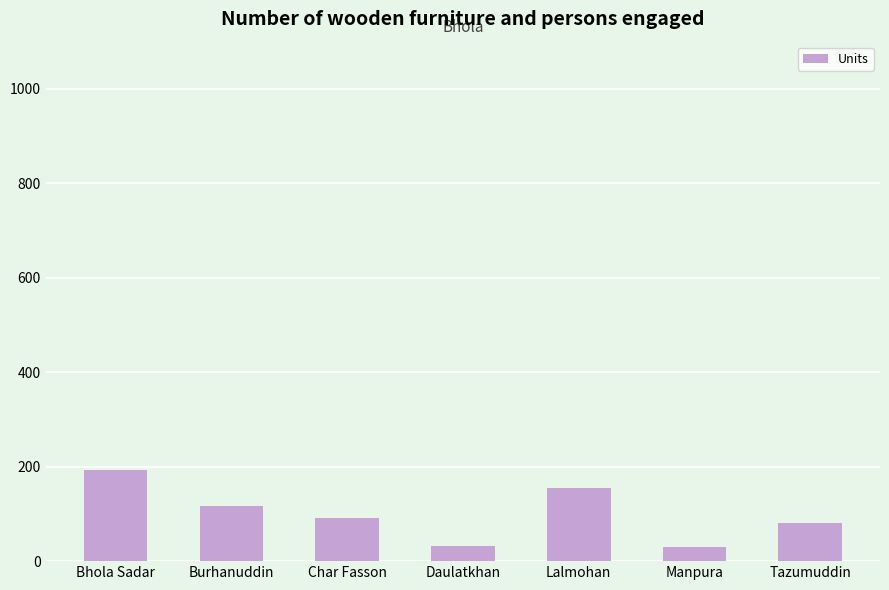

Between Tazumuddin and Burhanuddin, which is larger?

Burhanuddin